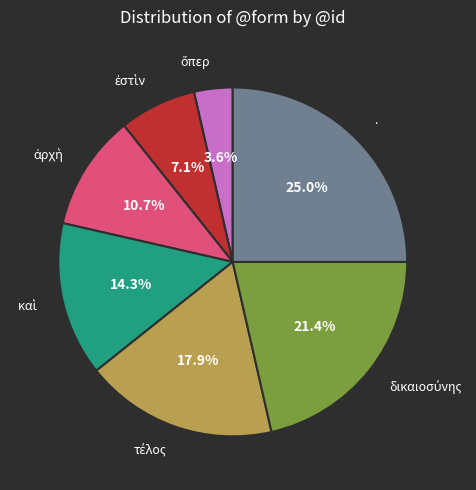

Is there any slice that represents more than half of the pie?

No